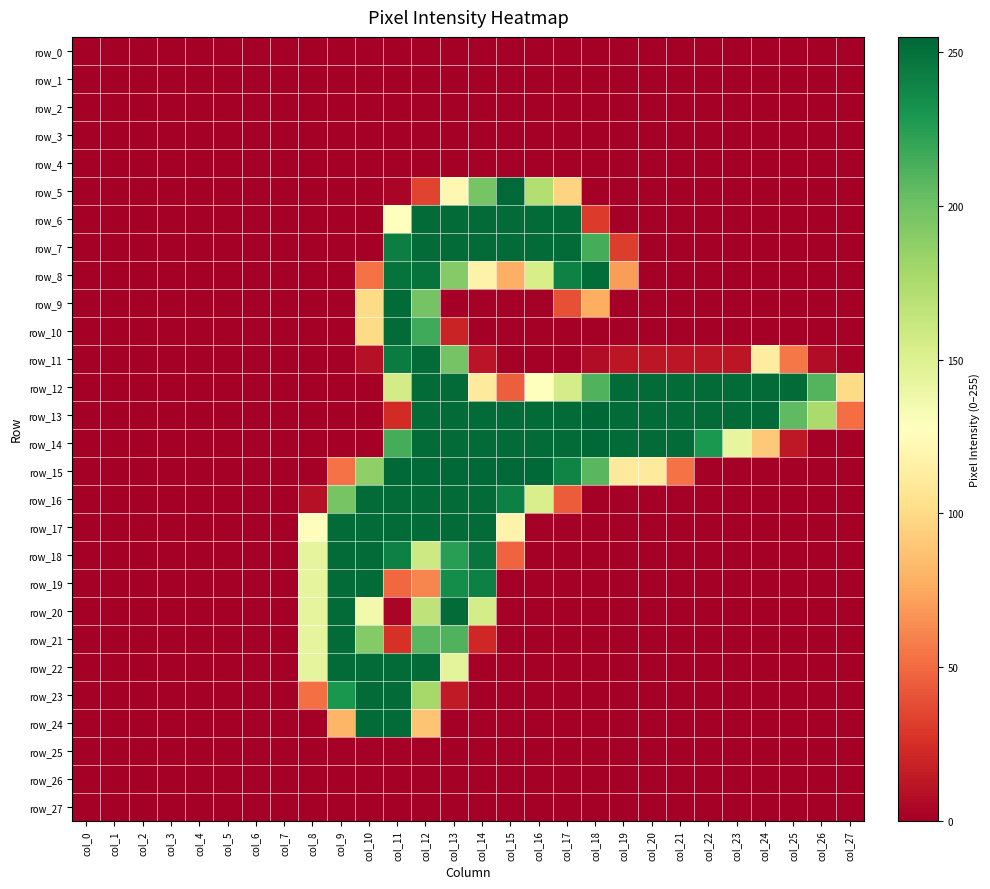

Reading left to right, transcribe all the data shown in this chart.

row_0: col_0=0	col_1=0	col_2=0	col_3=0	col_4=0	col_5=0	col_6=0	col_7=0	col_8=0	col_9=0	col_10=0	col_11=0	col_12=0	col_13=0	col_14=0	col_15=0	col_16=0	col_17=0	col_18=0	col_19=0	col_20=0	col_21=0	col_22=0	col_23=0	col_24=0	col_25=0	col_26=0	col_27=0
row_1: col_0=0	col_1=0	col_2=0	col_3=0	col_4=0	col_5=0	col_6=0	col_7=0	col_8=0	col_9=0	col_10=0	col_11=0	col_12=0	col_13=0	col_14=0	col_15=0	col_16=0	col_17=0	col_18=0	col_19=0	col_20=0	col_21=0	col_22=0	col_23=0	col_24=0	col_25=0	col_26=0	col_27=0
row_2: col_0=0	col_1=0	col_2=0	col_3=0	col_4=0	col_5=0	col_6=0	col_7=0	col_8=0	col_9=0	col_10=0	col_11=0	col_12=0	col_13=0	col_14=0	col_15=0	col_16=0	col_17=0	col_18=0	col_19=0	col_20=0	col_21=0	col_22=0	col_23=0	col_24=0	col_25=0	col_26=0	col_27=0
row_3: col_0=0	col_1=0	col_2=0	col_3=0	col_4=0	col_5=0	col_6=0	col_7=0	col_8=0	col_9=0	col_10=0	col_11=0	col_12=0	col_13=0	col_14=0	col_15=0	col_16=0	col_17=0	col_18=0	col_19=0	col_20=0	col_21=0	col_22=0	col_23=0	col_24=0	col_25=0	col_26=0	col_27=0
row_4: col_0=0	col_1=0	col_2=0	col_3=0	col_4=0	col_5=0	col_6=0	col_7=0	col_8=0	col_9=0	col_10=0	col_11=0	col_12=0	col_13=0	col_14=0	col_15=0	col_16=0	col_17=0	col_18=0	col_19=0	col_20=0	col_21=0	col_22=0	col_23=0	col_24=0	col_25=0	col_26=0	col_27=0
row_5: col_0=0	col_1=0	col_2=0	col_3=0	col_4=0	col_5=0	col_6=0	col_7=0	col_8=0	col_9=0	col_10=0	col_11=3	col_12=34	col_13=121	col_14=197	col_15=254	col_16=172	col_17=96	col_18=0	col_19=0	col_20=0	col_21=0	col_22=0	col_23=0	col_24=0	col_25=0	col_26=0	col_27=0
row_6: col_0=0	col_1=0	col_2=0	col_3=0	col_4=0	col_5=0	col_6=0	col_7=0	col_8=0	col_9=0	col_10=0	col_11=128	col_12=253	col_13=253	col_14=253	col_15=253	col_16=253	col_17=253	col_18=30	col_19=0	col_20=0	col_21=0	col_22=0	col_23=0	col_24=0	col_25=0	col_26=0	col_27=0
row_7: col_0=0	col_1=0	col_2=0	col_3=0	col_4=0	col_5=0	col_6=0	col_7=0	col_8=0	col_9=0	col_10=0	col_11=243	col_12=253	col_13=253	col_14=253	col_15=253	col_16=253	col_17=253	col_18=215	col_19=31	col_20=0	col_21=0	col_22=0	col_23=0	col_24=0	col_25=0	col_26=0	col_27=0
row_8: col_0=0	col_1=0	col_2=0	col_3=0	col_4=0	col_5=0	col_6=0	col_7=0	col_8=0	col_9=0	col_10=53	col_11=249	col_12=249	col_13=192	col_14=117	col_15=78	col_16=154	col_17=241	col_18=252	col_19=70	col_20=0	col_21=0	col_22=0	col_23=0	col_24=0	col_25=0	col_26=0	col_27=0
row_9: col_0=0	col_1=0	col_2=0	col_3=0	col_4=0	col_5=0	col_6=0	col_7=0	col_8=0	col_9=0	col_10=100	col_11=253	col_12=198	col_13=0	col_14=0	col_15=0	col_16=0	col_17=39	col_18=77	col_19=0	col_20=0	col_21=0	col_22=0	col_23=0	col_24=0	col_25=0	col_26=0	col_27=0
row_10: col_0=0	col_1=0	col_2=0	col_3=0	col_4=0	col_5=0	col_6=0	col_7=0	col_8=0	col_9=0	col_10=100	col_11=253	col_12=217	col_13=19	col_14=0	col_15=0	col_16=0	col_17=0	col_18=0	col_19=0	col_20=0	col_21=0	col_22=0	col_23=0	col_24=0	col_25=0	col_26=0	col_27=0
row_11: col_0=0	col_1=0	col_2=0	col_3=0	col_4=0	col_5=0	col_6=0	col_7=0	col_8=0	col_9=0	col_10=9	col_11=244	col_12=253	col_13=198	col_14=11	col_15=0	col_16=0	col_17=0	col_18=7	col_19=12	col_20=12	col_21=12	col_22=12	col_23=12	col_24=113	col_25=55	col_26=7	col_27=2
row_12: col_0=0	col_1=0	col_2=0	col_3=0	col_4=0	col_5=0	col_6=0	col_7=0	col_8=0	col_9=0	col_10=0	col_11=156	col_12=253	col_13=253	col_14=111	col_15=45	col_16=127	col_17=155	col_18=211	col_19=253	col_20=253	col_21=253	col_22=253	col_23=253	col_24=253	col_25=253	col_26=210	col_27=100
row_13: col_0=0	col_1=0	col_2=0	col_3=0	col_4=0	col_5=0	col_6=0	col_7=0	col_8=0	col_9=0	col_10=0	col_11=23	col_12=253	col_13=253	col_14=253	col_15=253	col_16=253	col_17=253	col_18=255	col_19=253	col_20=253	col_21=253	col_22=253	col_23=253	col_24=253	col_25=206	col_26=176	col_27=51
row_14: col_0=0	col_1=0	col_2=0	col_3=0	col_4=0	col_5=0	col_6=0	col_7=0	col_8=0	col_9=0	col_10=0	col_11=215	col_12=253	col_13=253	col_14=253	col_15=253	col_16=253	col_17=253	col_18=254	col_19=253	col_20=253	col_21=253	col_22=229	col_23=143	col_24=90	col_25=13	col_26=0	col_27=0
row_15: col_0=0	col_1=0	col_2=0	col_3=0	col_4=0	col_5=0	col_6=0	col_7=0	col_8=0	col_9=53	col_10=187	col_11=254	col_12=254	col_13=254	col_14=254	col_15=254	col_16=254	col_17=240	col_18=208	col_19=111	col_20=111	col_21=53	col_22=0	col_23=0	col_24=0	col_25=0	col_26=0	col_27=0
row_16: col_0=0	col_1=0	col_2=0	col_3=0	col_4=0	col_5=0	col_6=0	col_7=0	col_8=9	col_9=197	col_10=253	col_11=253	col_12=253	col_13=253	col_14=253	col_15=242	col_16=153	col_17=44	col_18=0	col_19=0	col_20=0	col_21=0	col_22=0	col_23=0	col_24=0	col_25=0	col_26=0	col_27=0
row_17: col_0=0	col_1=0	col_2=0	col_3=0	col_4=0	col_5=0	col_6=0	col_7=0	col_8=126	col_9=253	col_10=253	col_11=253	col_12=253	col_13=253	col_14=253	col_15=118	col_16=0	col_17=0	col_18=0	col_19=0	col_20=0	col_21=0	col_22=0	col_23=0	col_24=0	col_25=0	col_26=0	col_27=0
row_18: col_0=0	col_1=0	col_2=0	col_3=0	col_4=0	col_5=0	col_6=0	col_7=0	col_8=144	col_9=253	col_10=253	col_11=242	col_12=159	col_13=225	col_14=248	col_15=47	col_16=0	col_17=0	col_18=0	col_19=0	col_20=0	col_21=0	col_22=0	col_23=0	col_24=0	col_25=0	col_26=0	col_27=0
row_19: col_0=0	col_1=0	col_2=0	col_3=0	col_4=0	col_5=0	col_6=0	col_7=0	col_8=144	col_9=253	col_10=253	col_11=49	col_12=61	col_13=235	col_14=242	col_15=0	col_16=0	col_17=0	col_18=0	col_19=0	col_20=0	col_21=0	col_22=0	col_23=0	col_24=0	col_25=0	col_26=0	col_27=0
row_20: col_0=0	col_1=0	col_2=0	col_3=0	col_4=0	col_5=0	col_6=0	col_7=0	col_8=144	col_9=253	col_10=136	col_11=3	col_12=166	col_13=253	col_14=155	col_15=0	col_16=0	col_17=0	col_18=0	col_19=0	col_20=0	col_21=0	col_22=0	col_23=0	col_24=0	col_25=0	col_26=0	col_27=0
row_21: col_0=0	col_1=0	col_2=0	col_3=0	col_4=0	col_5=0	col_6=0	col_7=0	col_8=144	col_9=253	col_10=192	col_11=26	col_12=208	col_13=211	col_14=21	col_15=0	col_16=0	col_17=0	col_18=0	col_19=0	col_20=0	col_21=0	col_22=0	col_23=0	col_24=0	col_25=0	col_26=0	col_27=0
row_22: col_0=0	col_1=0	col_2=0	col_3=0	col_4=0	col_5=0	col_6=0	col_7=0	col_8=144	col_9=253	col_10=253	col_11=253	col_12=253	col_13=145	col_14=0	col_15=0	col_16=0	col_17=0	col_18=0	col_19=0	col_20=0	col_21=0	col_22=0	col_23=0	col_24=0	col_25=0	col_26=0	col_27=0
row_23: col_0=0	col_1=0	col_2=0	col_3=0	col_4=0	col_5=0	col_6=0	col_7=0	col_8=52	col_9=230	col_10=253	col_11=253	col_12=178	col_13=14	col_14=0	col_15=0	col_16=0	col_17=0	col_18=0	col_19=0	col_20=0	col_21=0	col_22=0	col_23=0	col_24=0	col_25=0	col_26=0	col_27=0
row_24: col_0=0	col_1=0	col_2=0	col_3=0	col_4=0	col_5=0	col_6=0	col_7=0	col_8=0	col_9=81	col_10=253	col_11=253	col_12=88	col_13=0	col_14=0	col_15=0	col_16=0	col_17=0	col_18=0	col_19=0	col_20=0	col_21=0	col_22=0	col_23=0	col_24=0	col_25=0	col_26=0	col_27=0
row_25: col_0=0	col_1=0	col_2=0	col_3=0	col_4=0	col_5=0	col_6=0	col_7=0	col_8=0	col_9=0	col_10=0	col_11=0	col_12=0	col_13=0	col_14=0	col_15=0	col_16=0	col_17=0	col_18=0	col_19=0	col_20=0	col_21=0	col_22=0	col_23=0	col_24=0	col_25=0	col_26=0	col_27=0
row_26: col_0=0	col_1=0	col_2=0	col_3=0	col_4=0	col_5=0	col_6=0	col_7=0	col_8=0	col_9=0	col_10=0	col_11=0	col_12=0	col_13=0	col_14=0	col_15=0	col_16=0	col_17=0	col_18=0	col_19=0	col_20=0	col_21=0	col_22=0	col_23=0	col_24=0	col_25=0	col_26=0	col_27=0
row_27: col_0=0	col_1=0	col_2=0	col_3=0	col_4=0	col_5=0	col_6=0	col_7=0	col_8=0	col_9=0	col_10=0	col_11=0	col_12=0	col_13=0	col_14=0	col_15=0	col_16=0	col_17=0	col_18=0	col_19=0	col_20=0	col_21=0	col_22=0	col_23=0	col_24=0	col_25=0	col_26=0	col_27=0